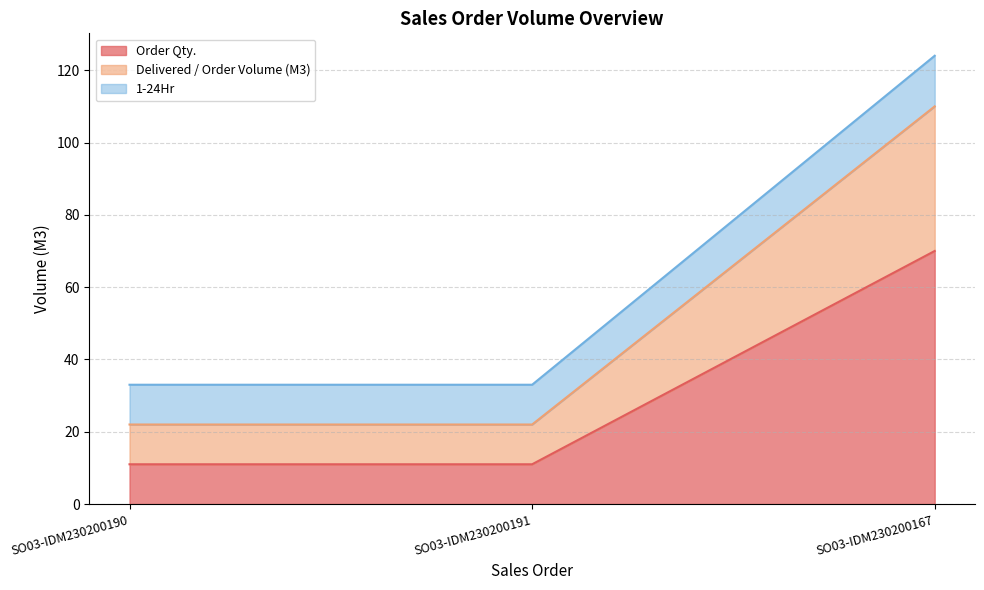

What position from the right is SO03-IDM230200167?

1